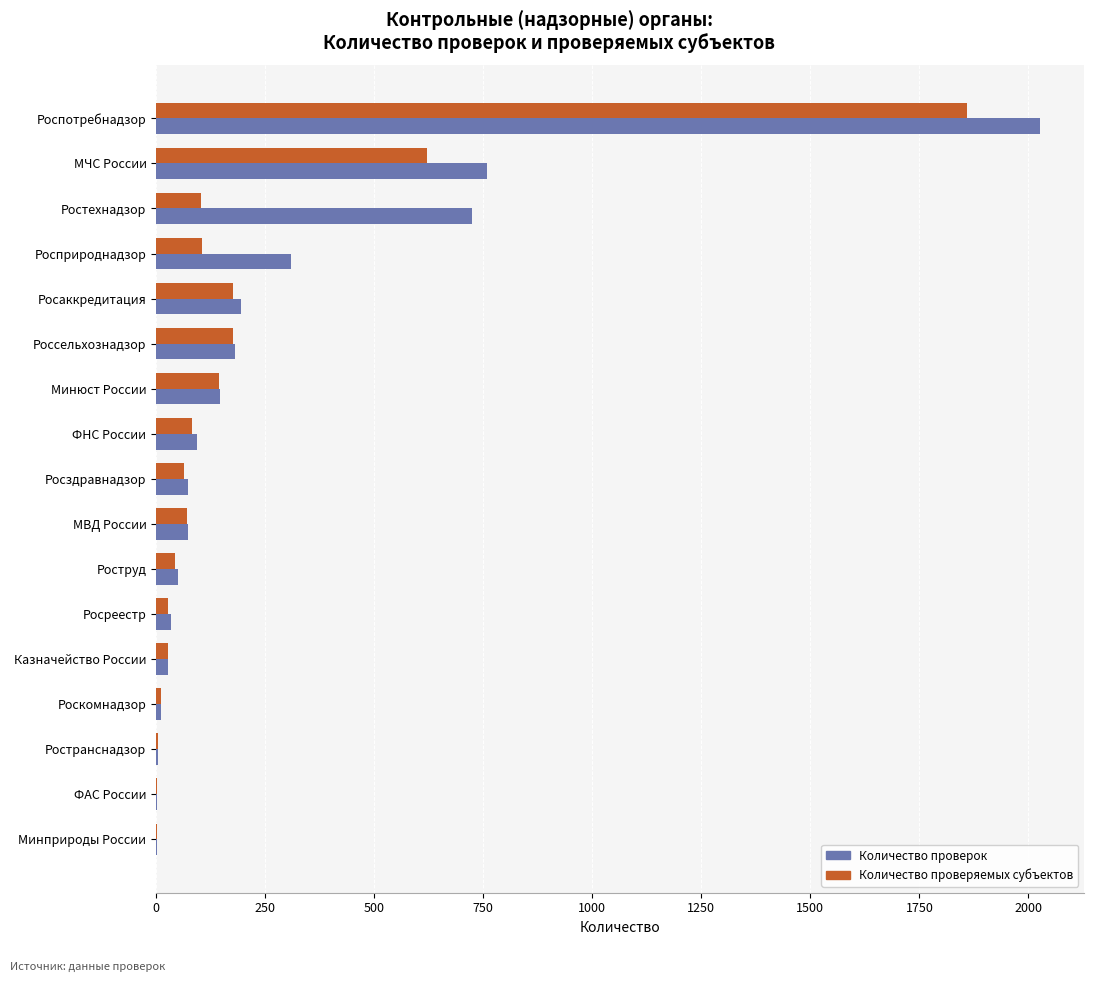

True or false: Количество проверяемых субъектов has a value of 175 at Россельхознадзор.

True